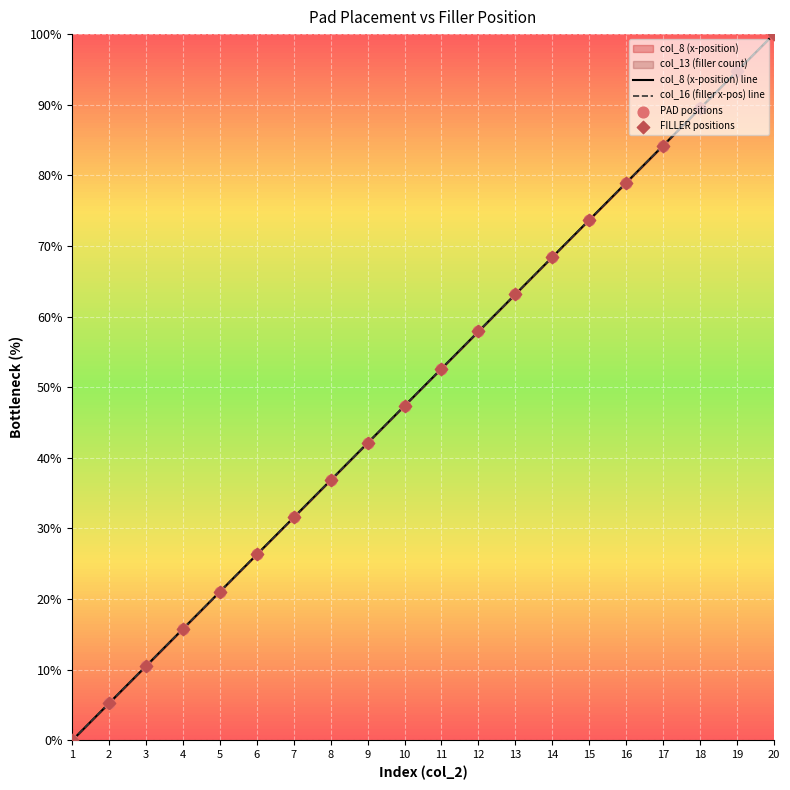

Which series reaches the maximum Y coordinate?

col_8 (x-position) line